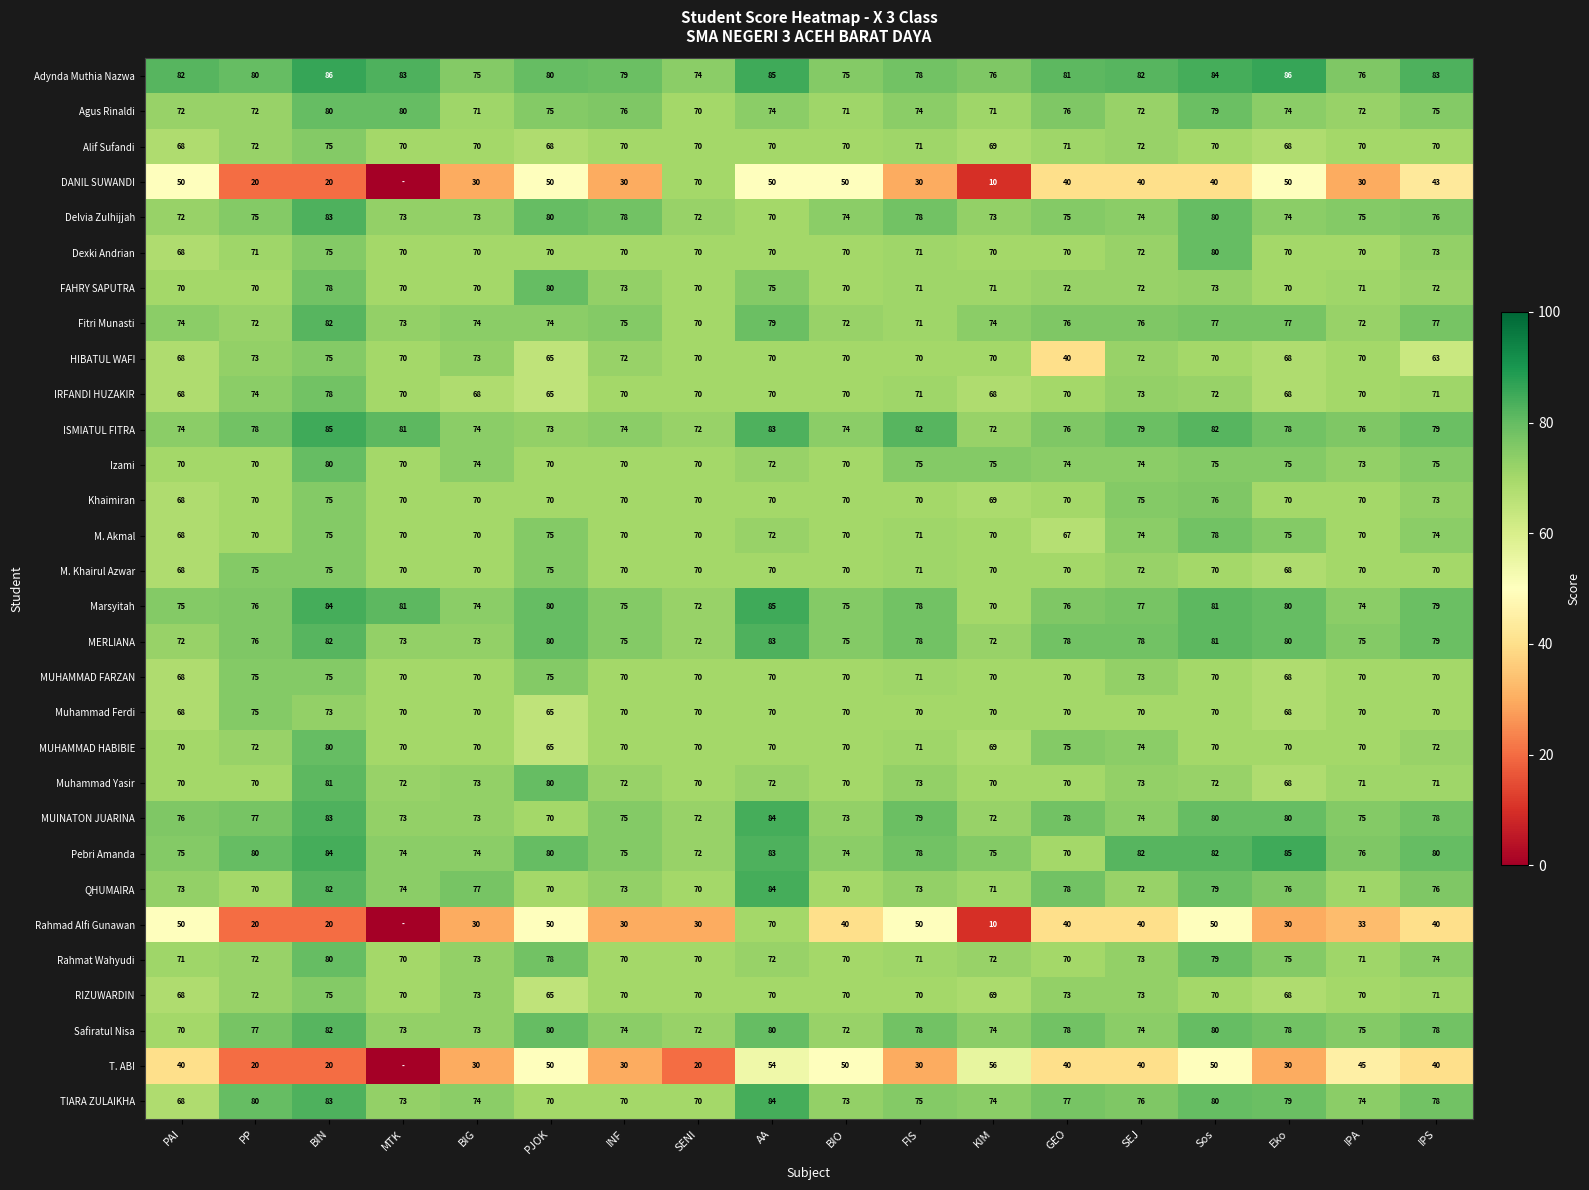

What is the sum of all Agus Rinaldi values?

1334